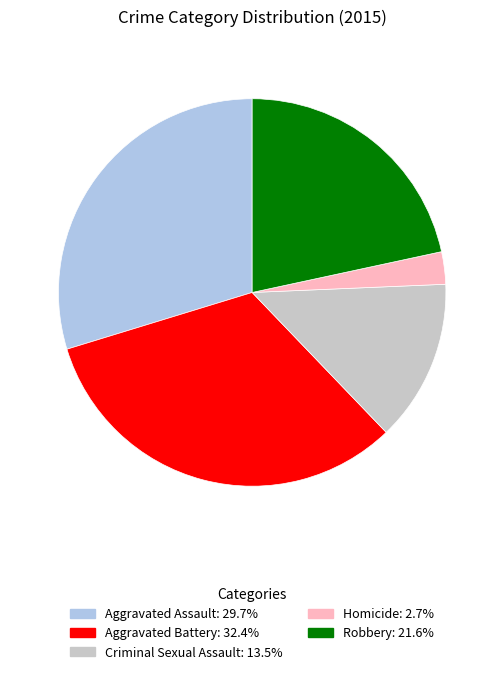

Is there a majority slice in this chart?

No